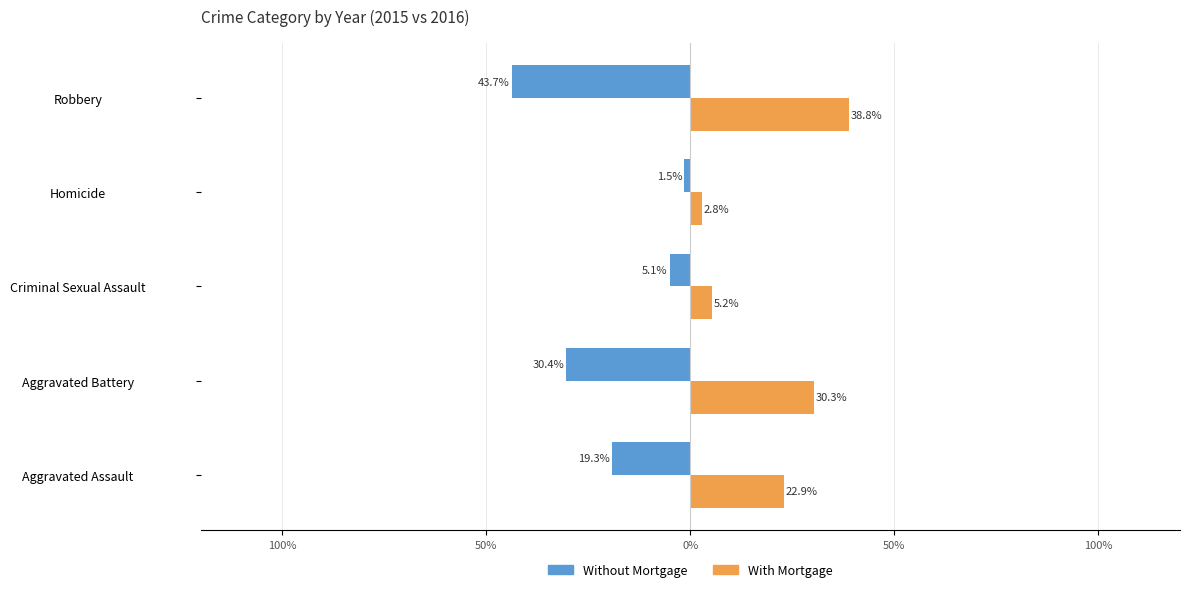

What are all the series names shown in the legend?

Without Mortgage, With Mortgage